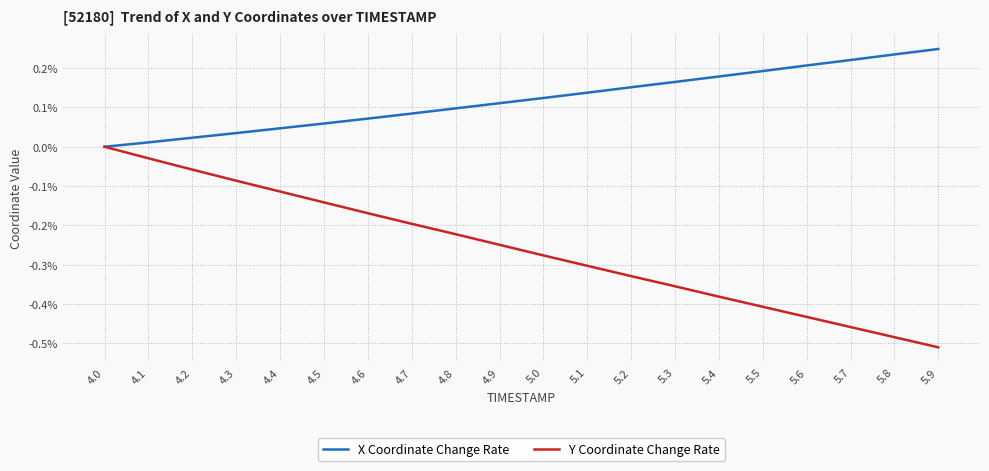

Which series has the widest spread of values?

Y Coordinate Change Rate